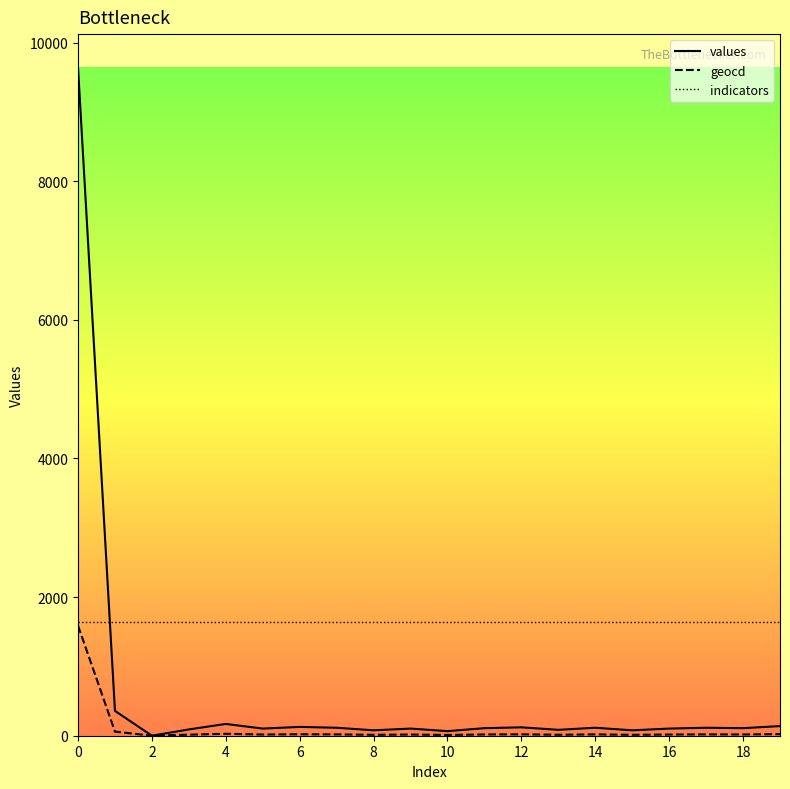

Which series has the largest range (max minus min)?

values